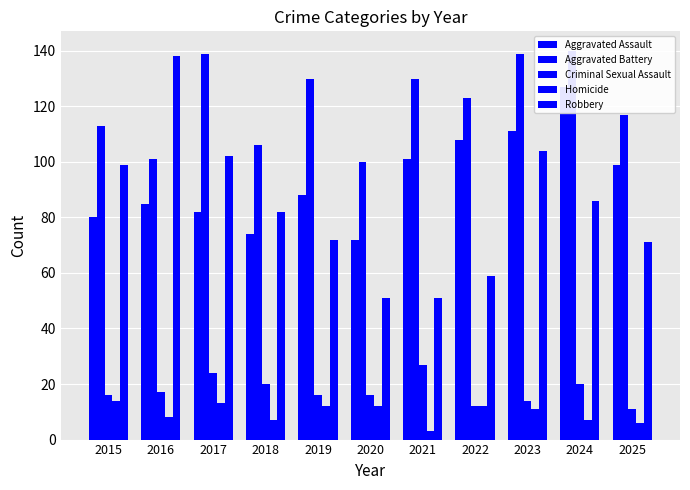

What are all the series names shown in the legend?

Aggravated Assault, Aggravated Battery, Criminal Sexual Assault, Homicide, Robbery